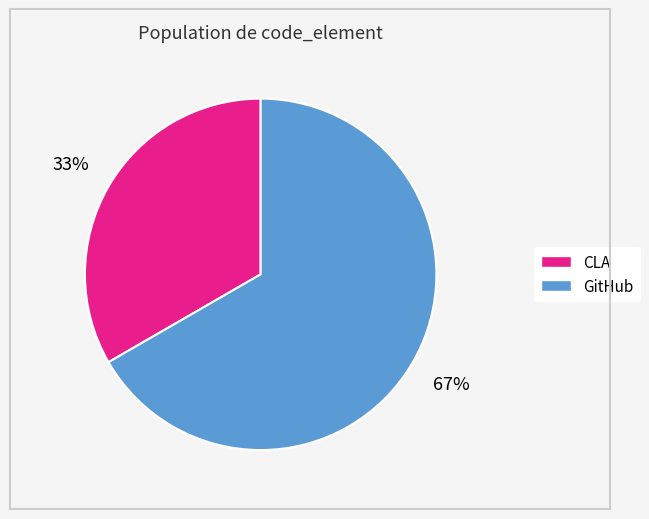

What percentage is the GitHub slice, to the nearest percent?

67%